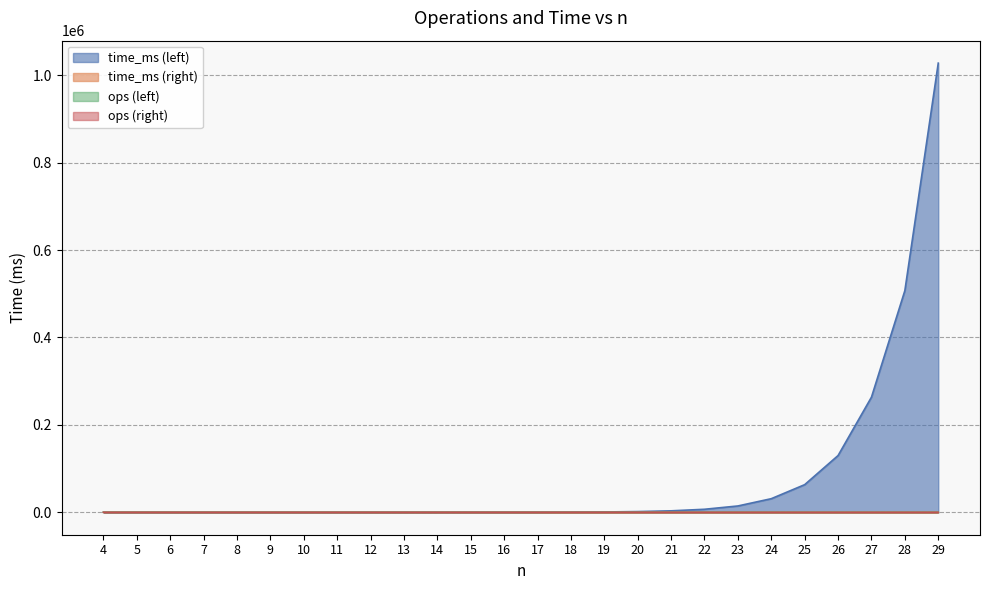

What are all the series names shown in the legend?

time_ms (left), time_ms (right), ops (left), ops (right)